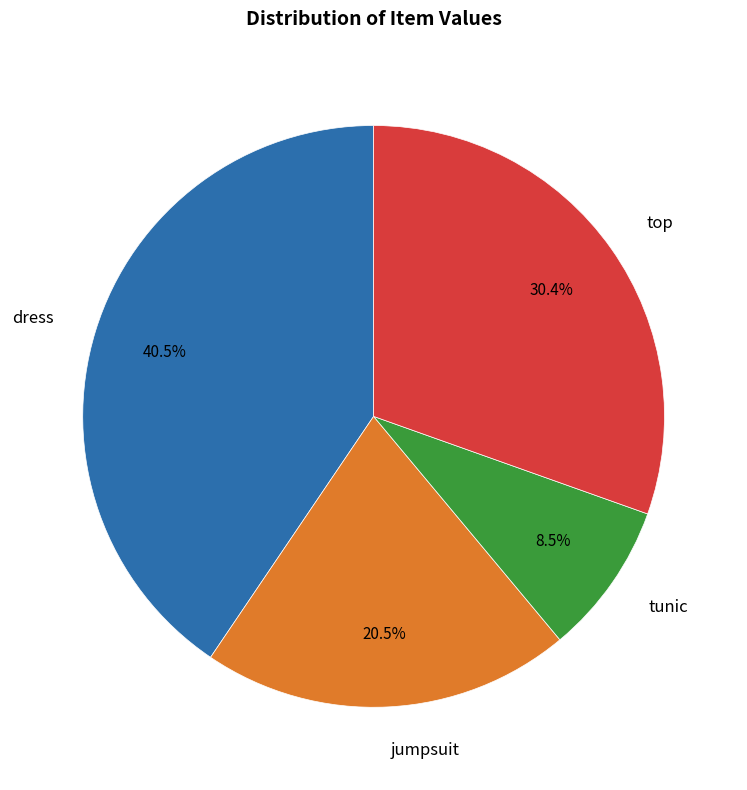

Which slice is the largest?

dress